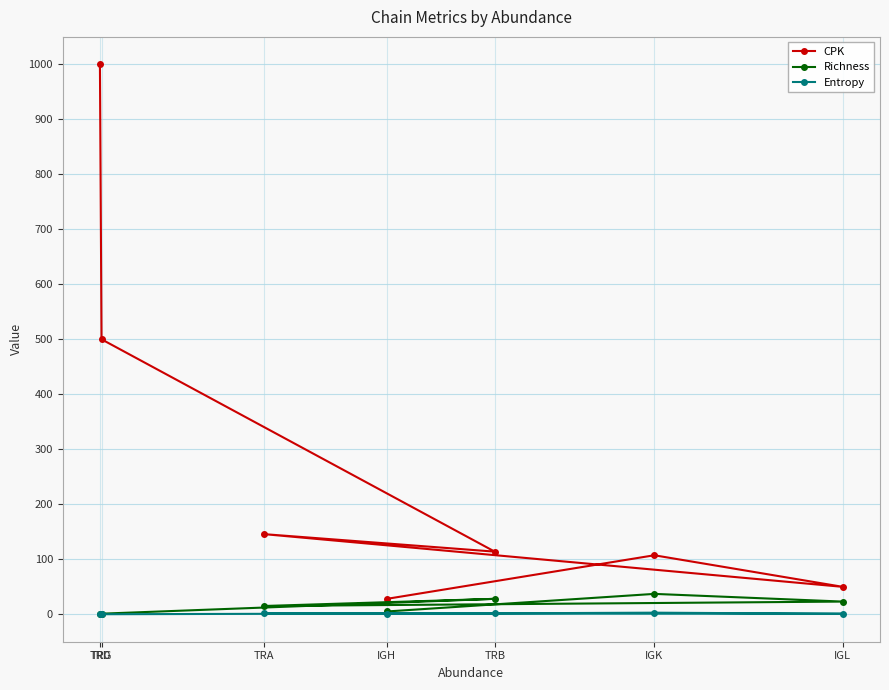

What is the label of the 4th point from the left?

IGH